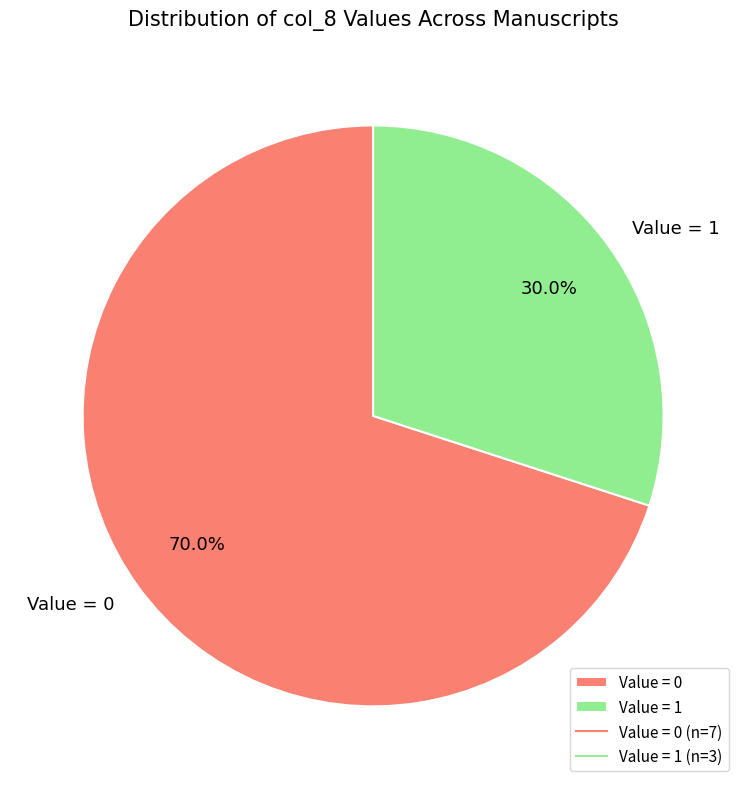

What is the smallest slice in the pie chart?

Value = 1